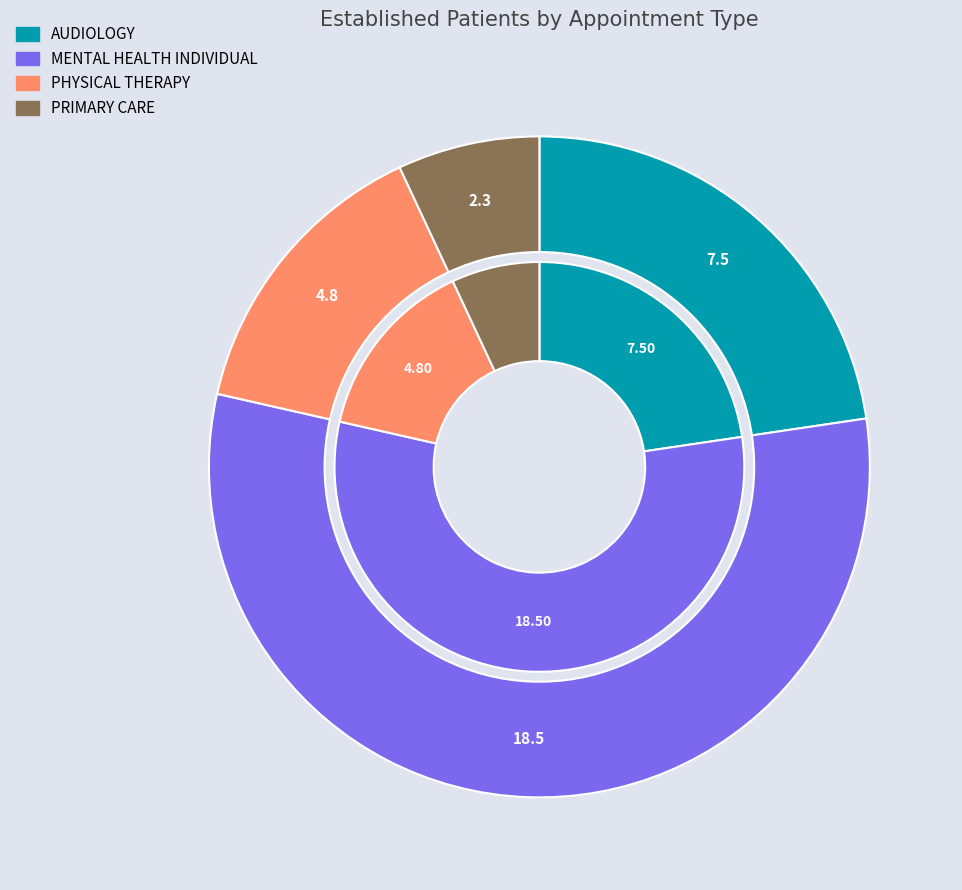

To the nearest percent, what percentage of the pie is AUDIOLOGY?

23%